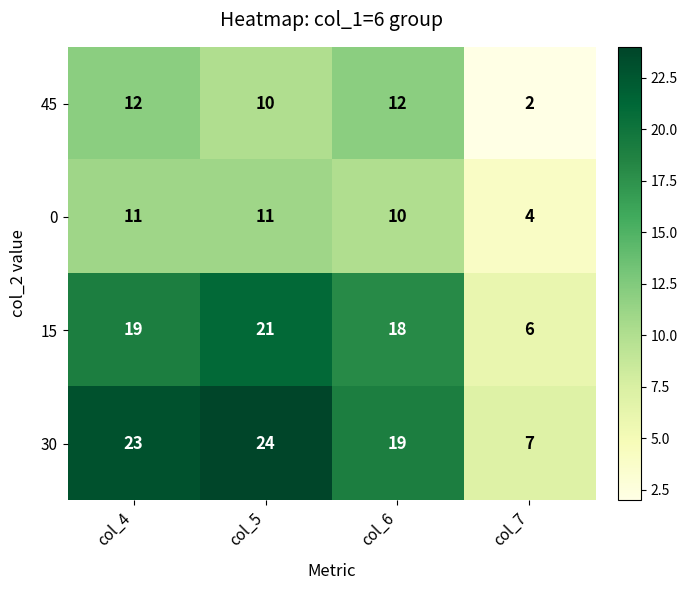

What is the greatest value displayed?

24